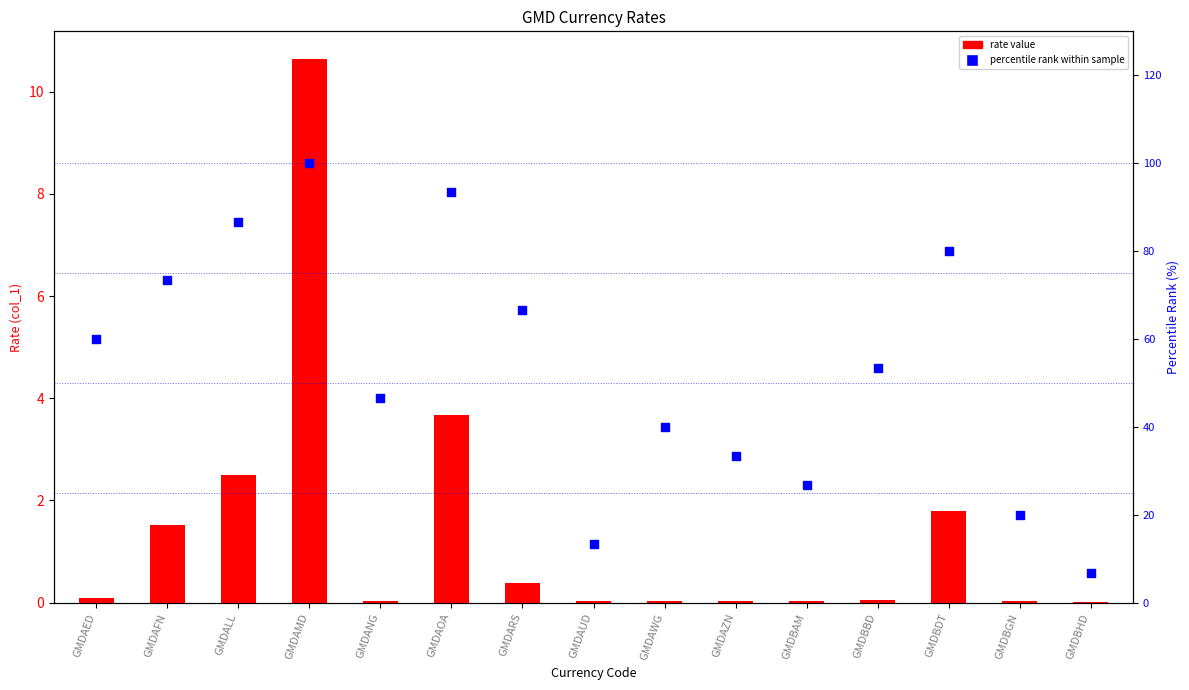

At which category is the sum across all series the highest?

GMDAMD